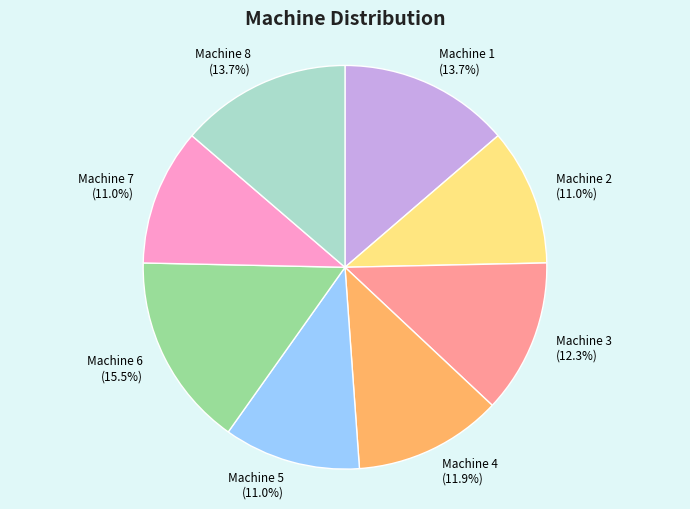

How many slices are in this pie chart?

8